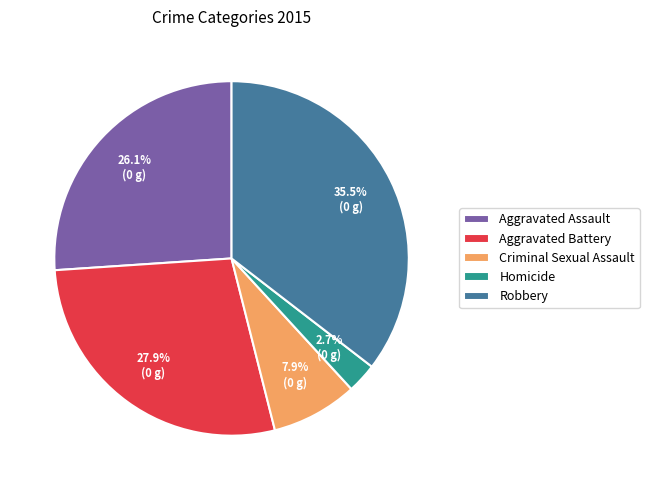

True or false: Criminal Sexual Assault accounts for 15% of the total.

False